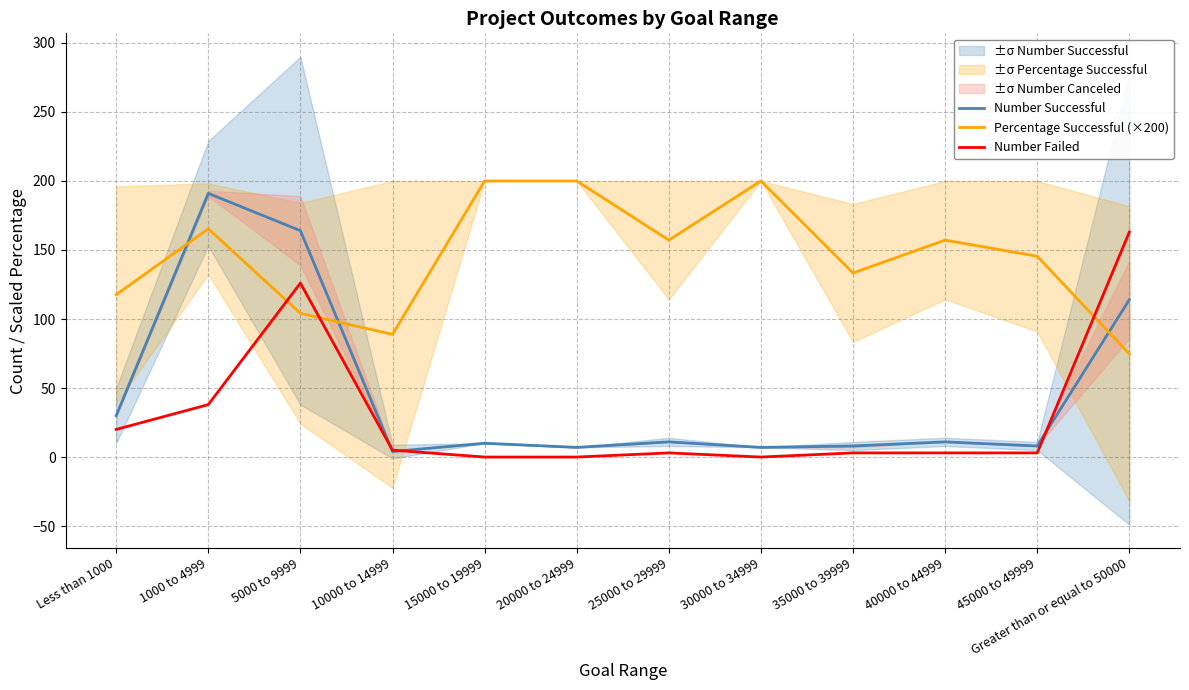

What are all the series names shown in the legend?

Number Successful, Percentage Successful (×200), Number Failed